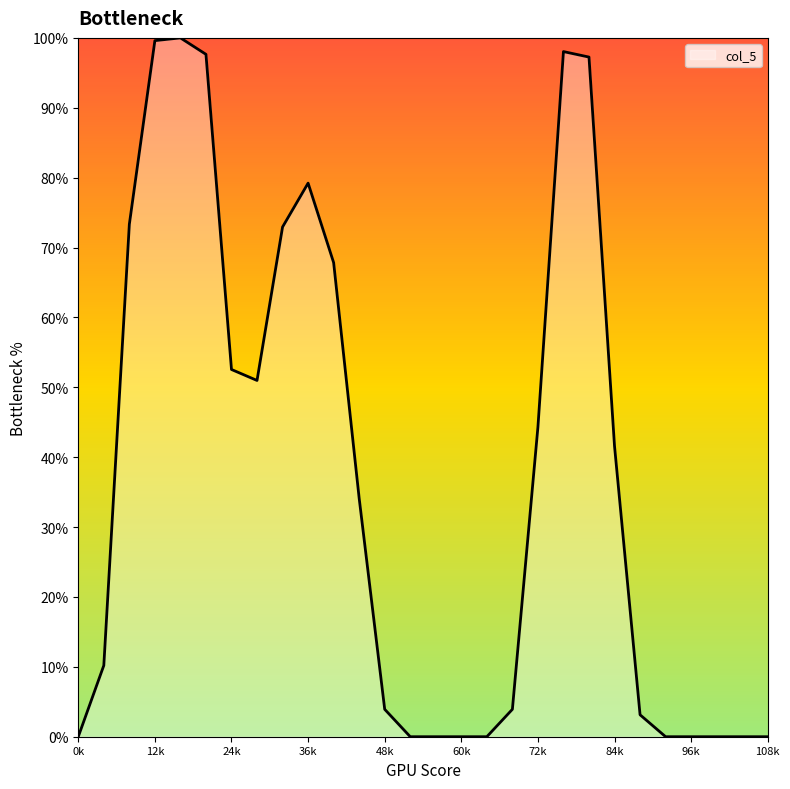

What is the greatest value displayed?

100.0